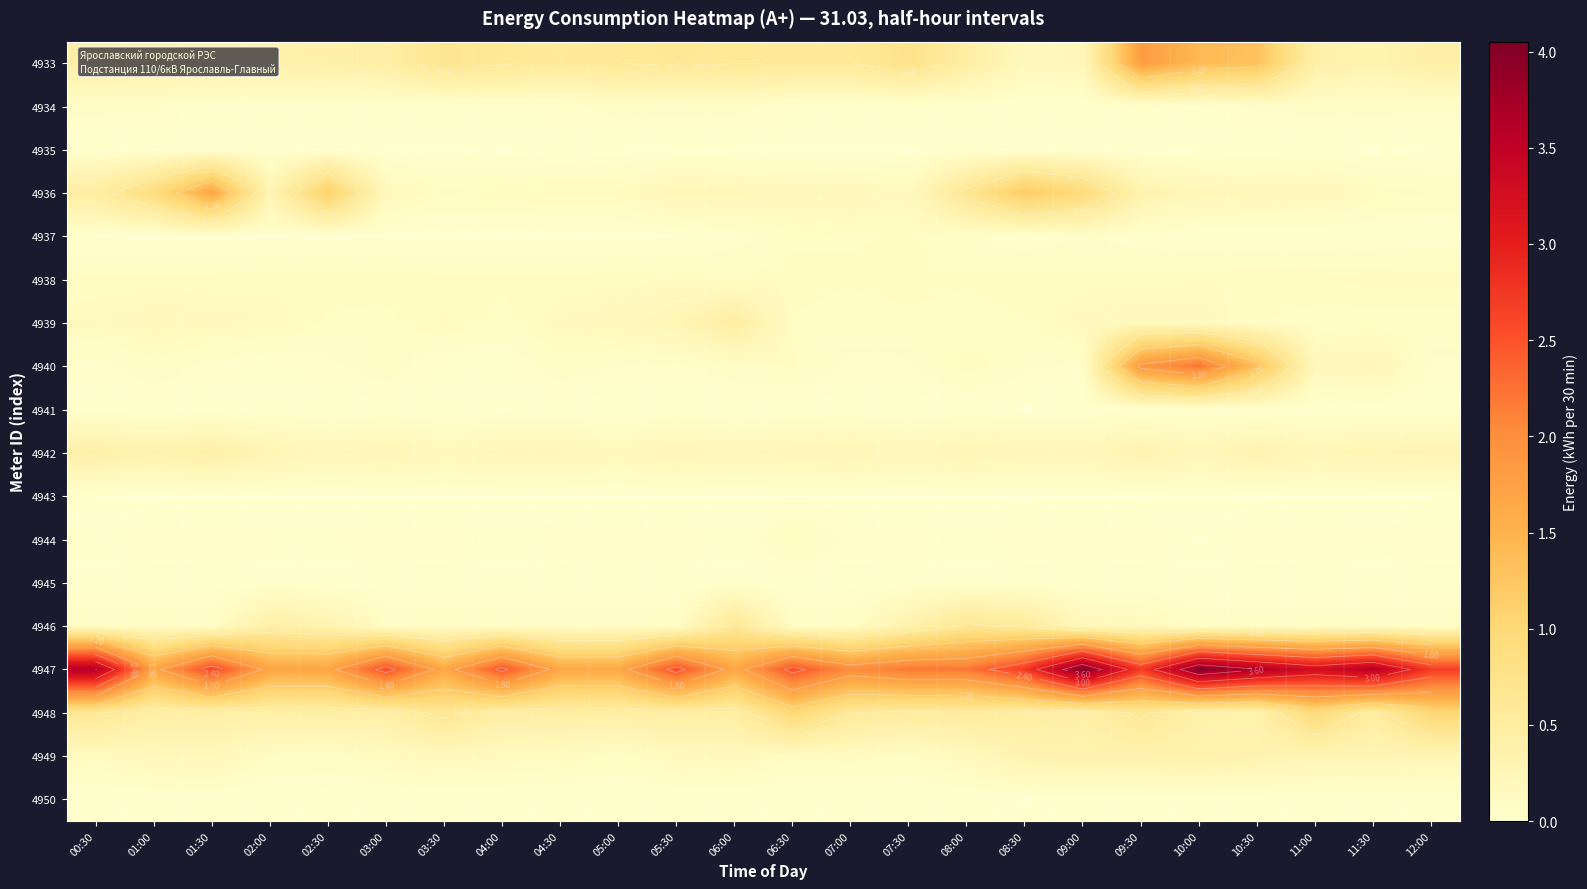

Which label corresponds to the largest value in the chart?

09:00